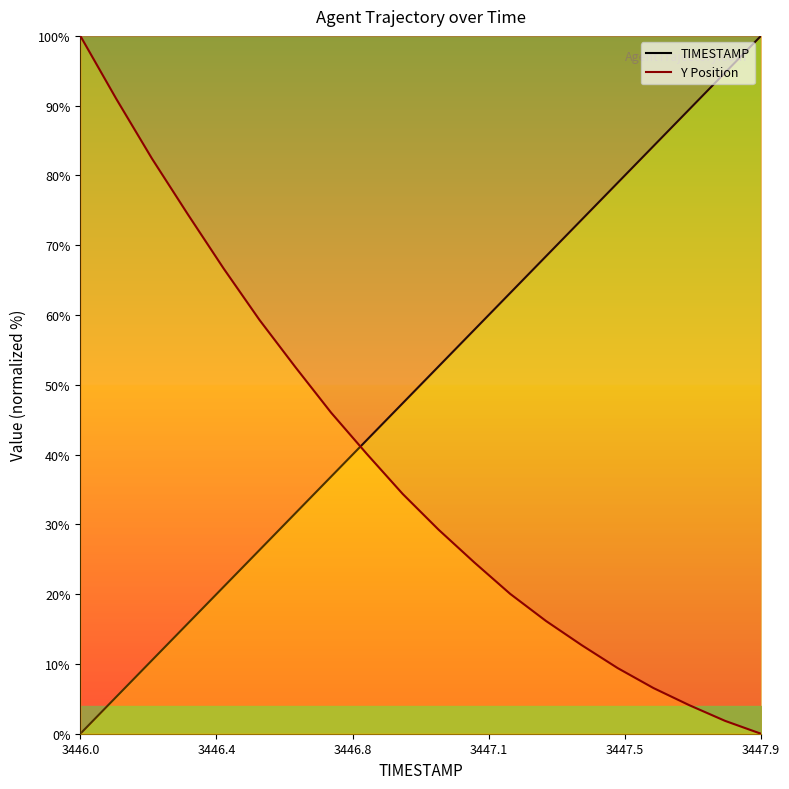

What is the difference between the maximum and minimum values in the Y Position series?

100.0